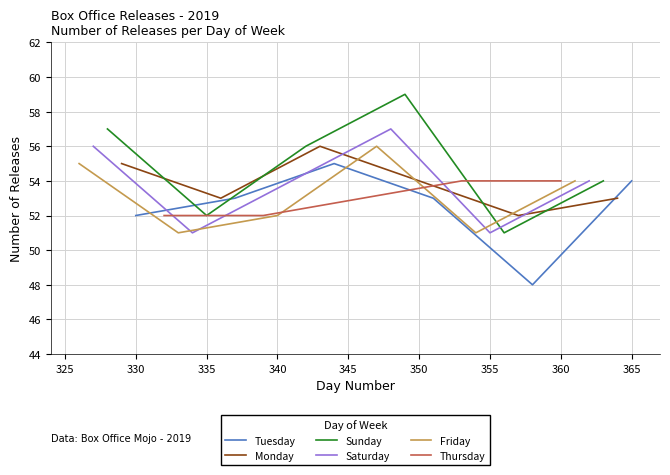

What is the value of the Saturday point at the 25th from the left?

54